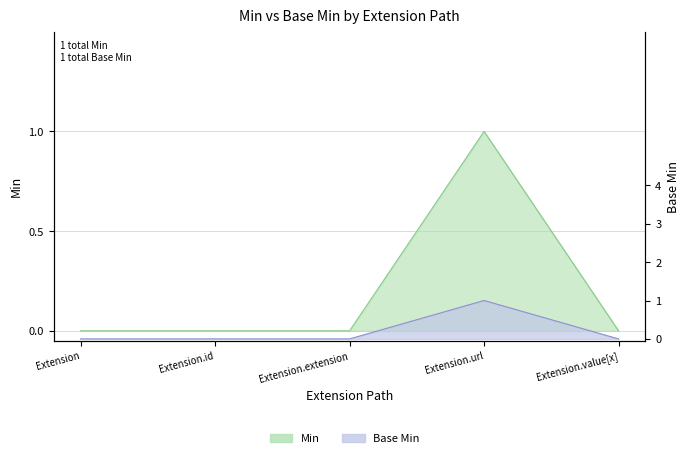

True or false: Base Min has more than 0 interior local peaks.

True